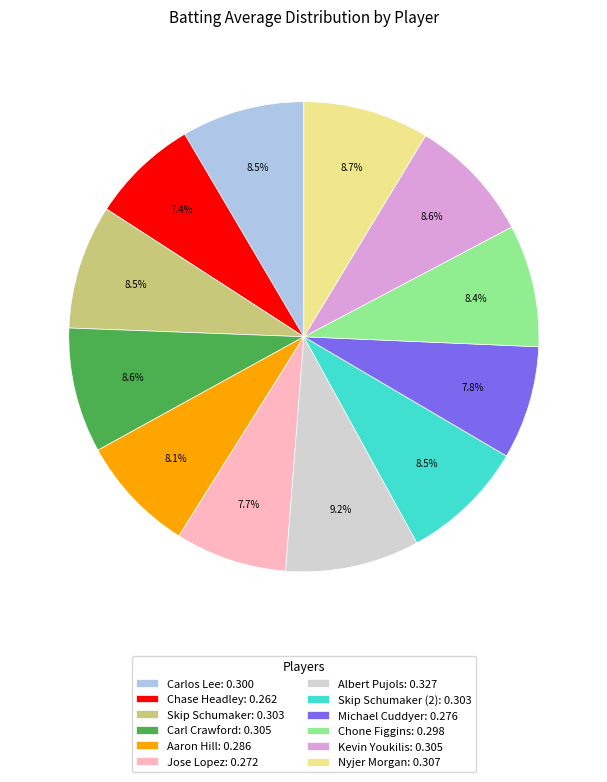

What is the total percentage of Chase Headley: 0.262 and Carlos Lee: 0.300?

15.9%